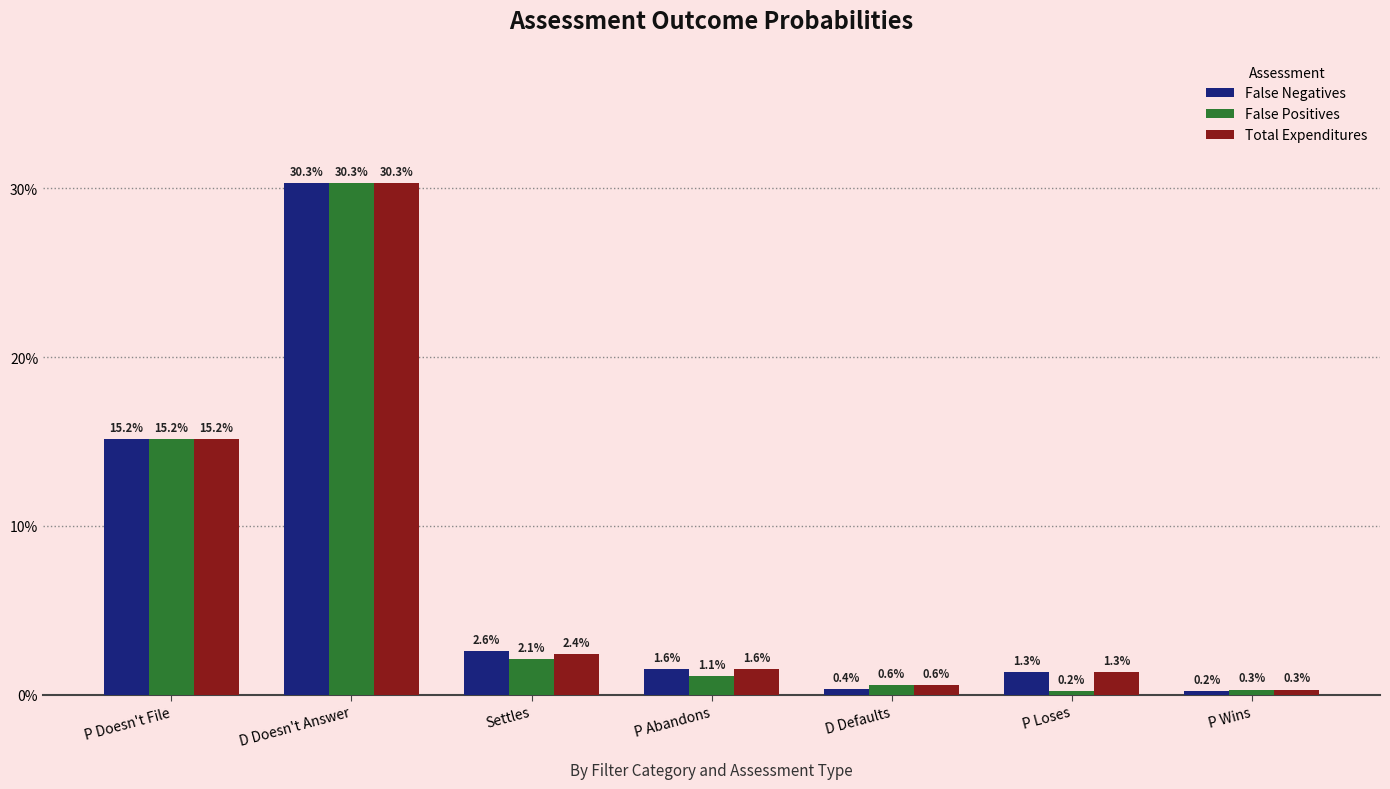

Reading left to right, extract all data points from this chart.

False Negatives: P Doesn't File=0.2	D Doesn't Answer=0.3	Settles=0.0	P Abandons=0.0	D Defaults=0.0	P Loses=0.0	P Wins=0.0
False Positives: P Doesn't File=0.2	D Doesn't Answer=0.3	Settles=0.0	P Abandons=0.0	D Defaults=0.0	P Loses=0.0	P Wins=0.0
Total Expenditures: P Doesn't File=0.2	D Doesn't Answer=0.3	Settles=0.0	P Abandons=0.0	D Defaults=0.0	P Loses=0.0	P Wins=0.0